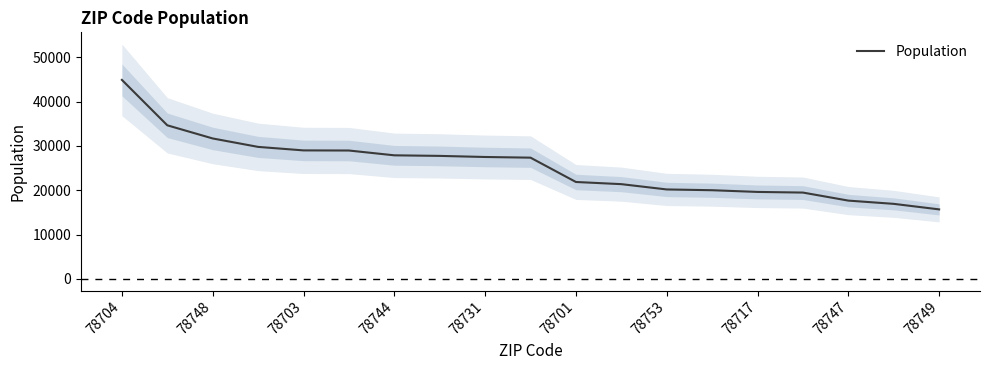

At which label does Population reach its minimum?

78749